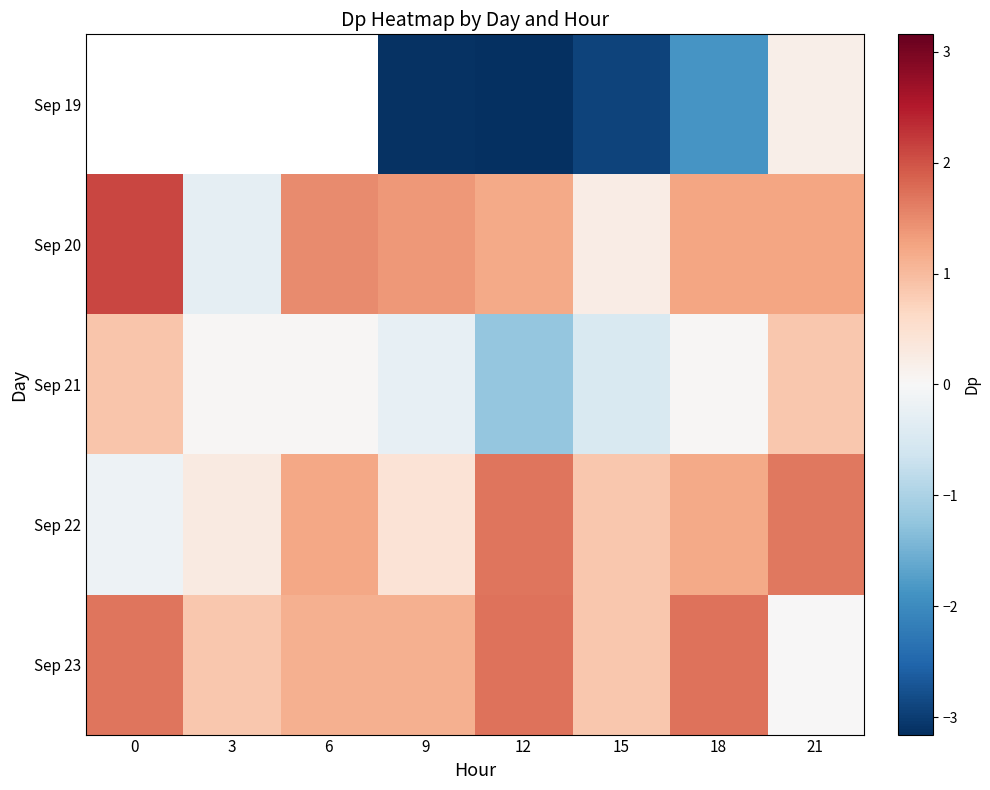

What is the lowest value of the Sep 22 series?

-0.2